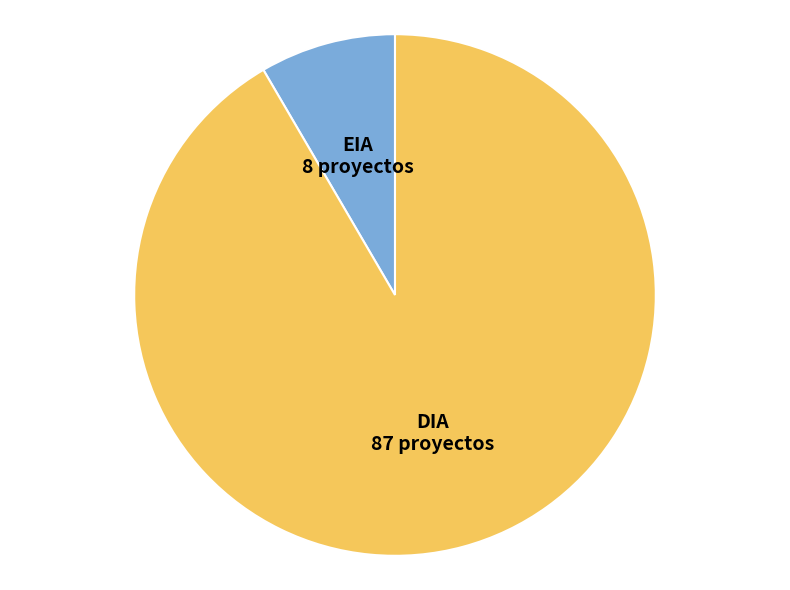

Is the sum of EIA and DIA greater than half?

Yes